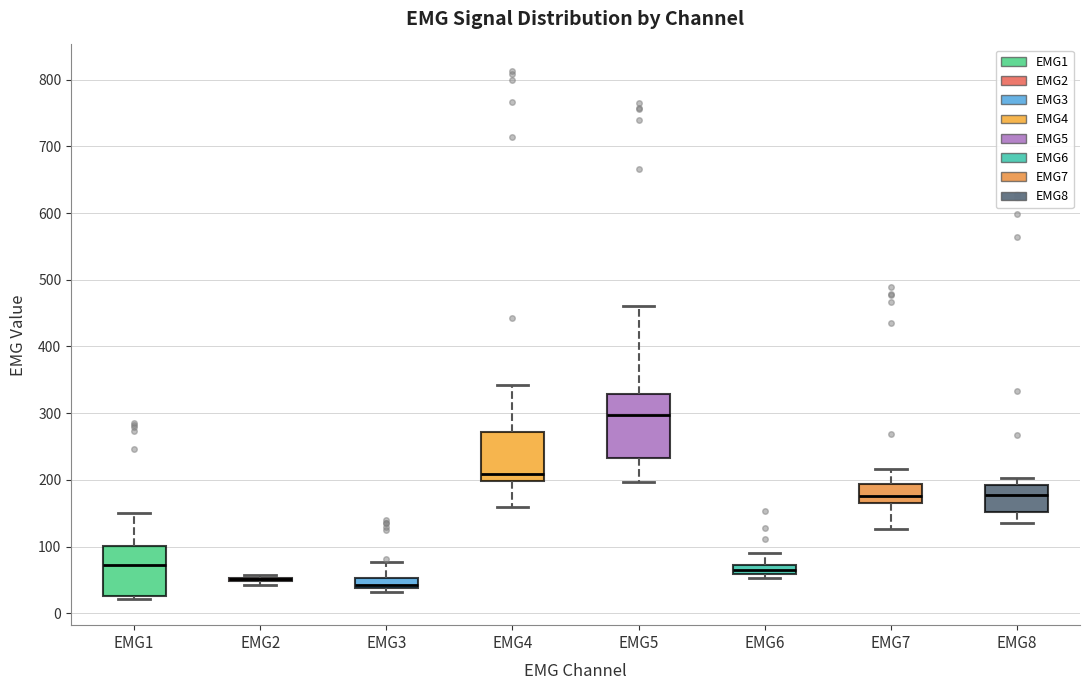

Comparing the boxes themselves (not the whiskers), which one is the tallest?

EMG5